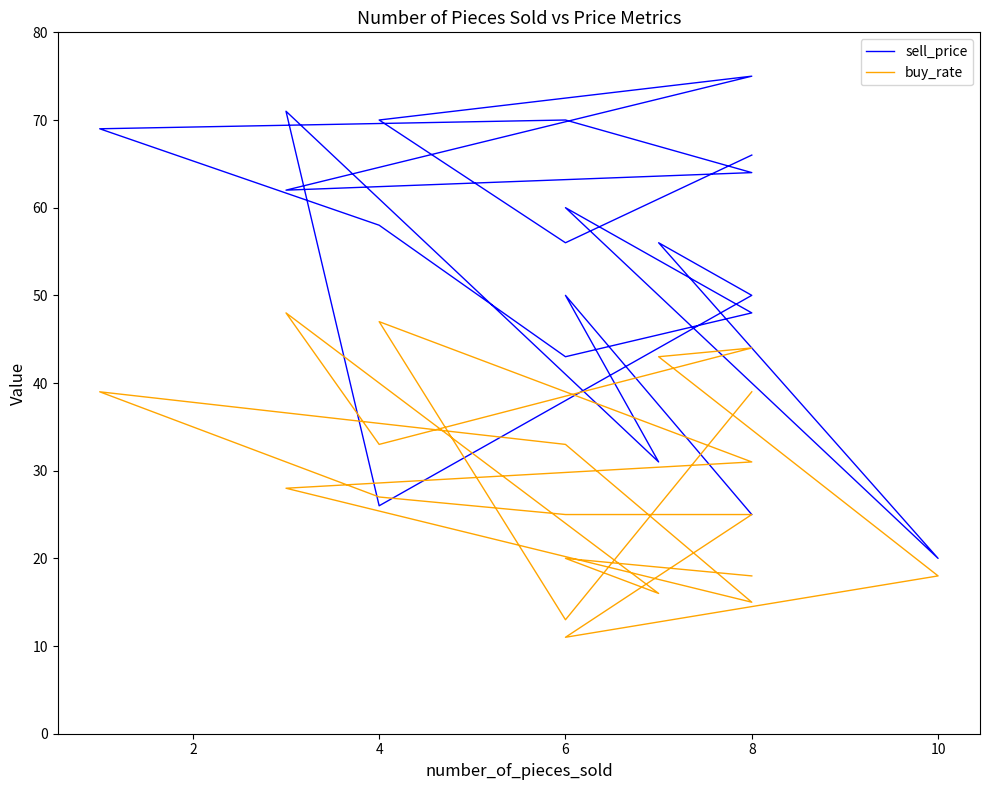

What are all the series names shown in the legend?

sell_price, buy_rate